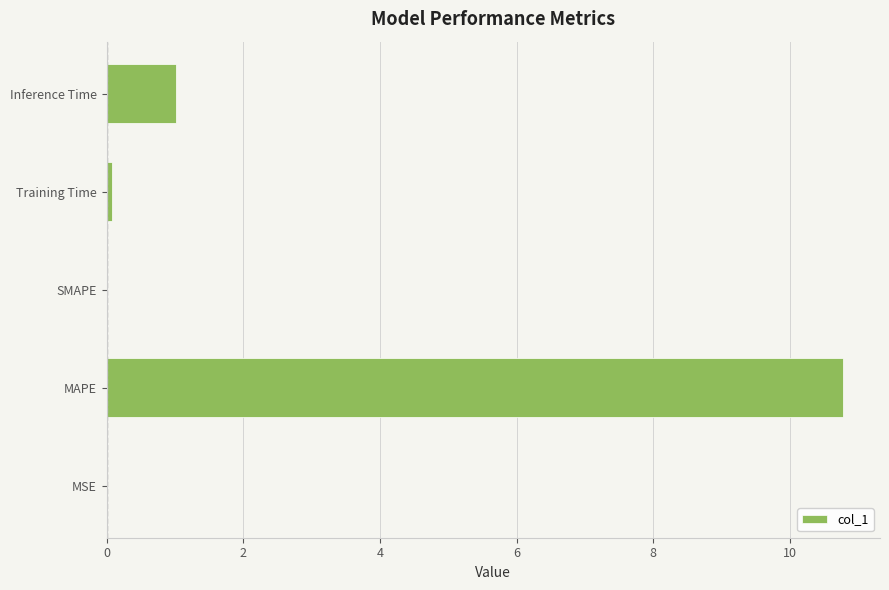

Which category has the highest value across all series?

MAPE